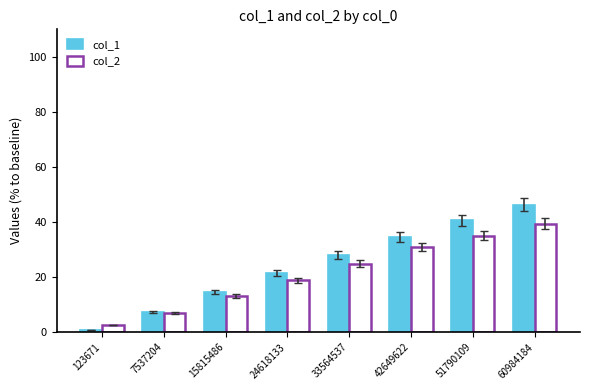

How many values in the col_1 series are below 28?

4